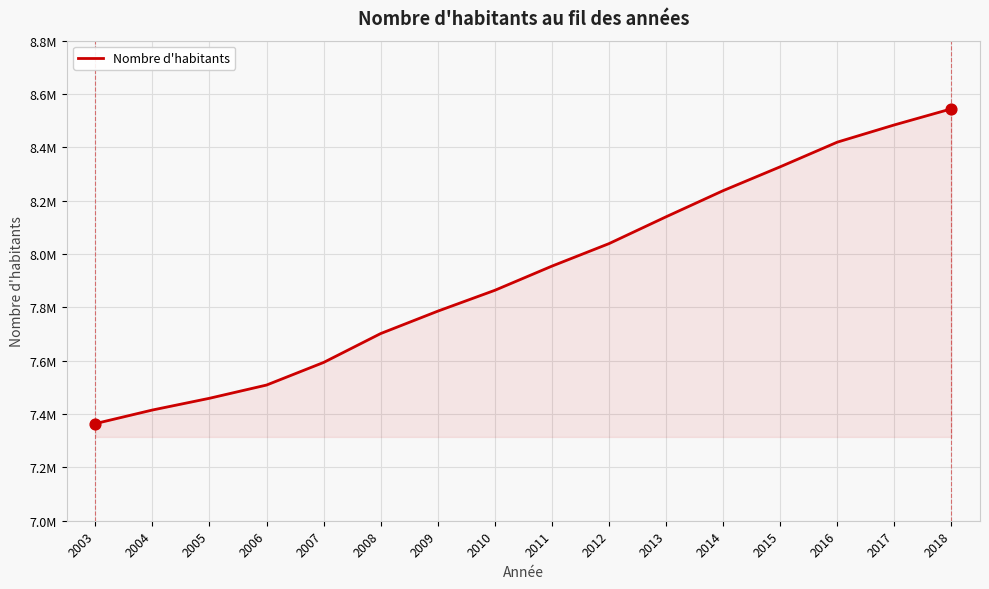

Approximately how many times larger is the value at 2008 compared to 2014?

0.9